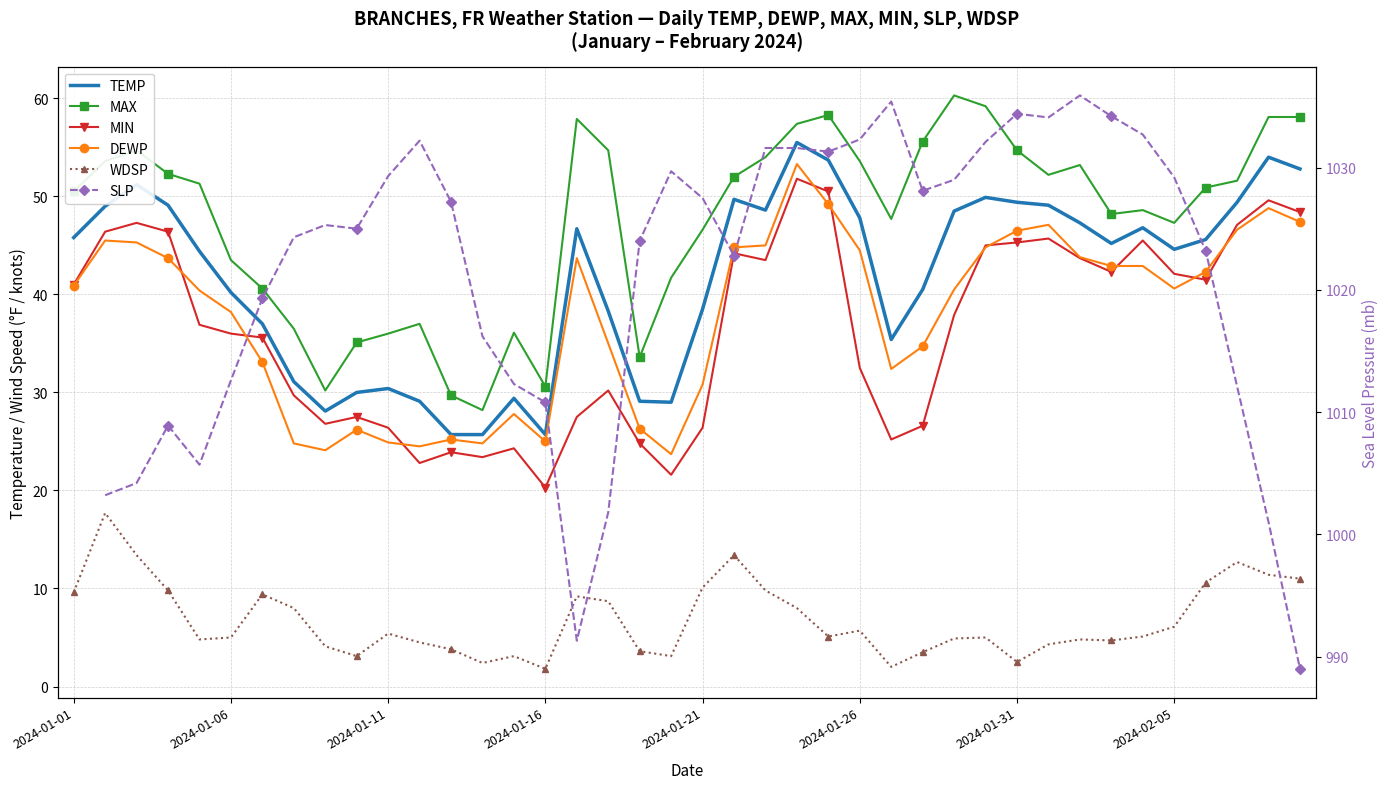

How many lines are shown in the chart?

6